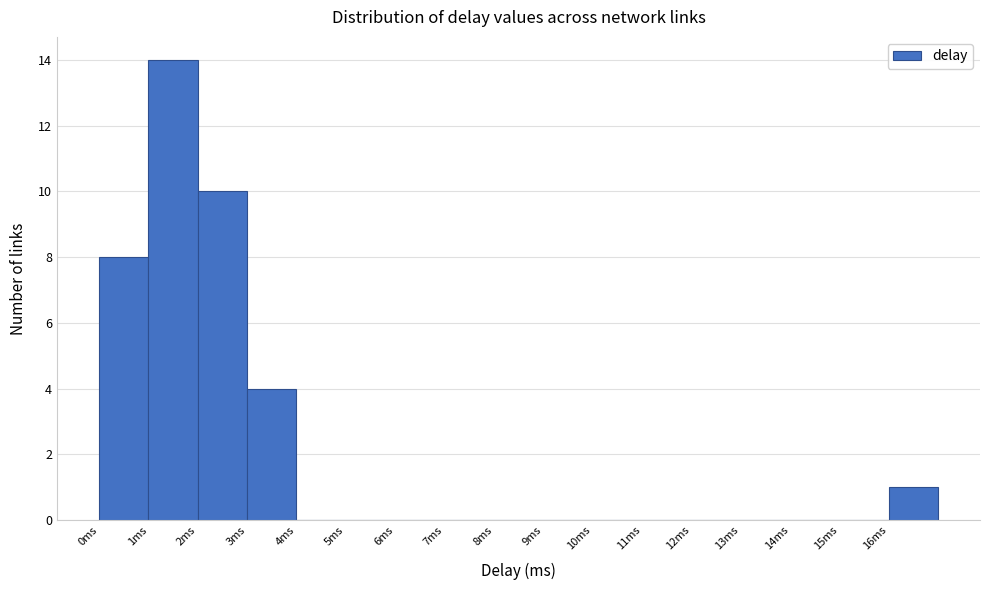

Reading left to right, list every bar in this chart as the range it spans on the x-axis followed by its height. The values are not printed on the chart, so give them approximately, as read against the axis.

0 to 1: 8
1 to 2: 14
2 to 3: 10
3 to 4: 4
4 to 5: 0
5 to 6: 0
6 to 7: 0
7 to 8: 0
8 to 9: 0
9 to 10: 0
10 to 11: 0
11 to 12: 0
12 to 13: 0
13 to 14: 0
14 to 15: 0
15 to 16: 0
16 to 17: 1